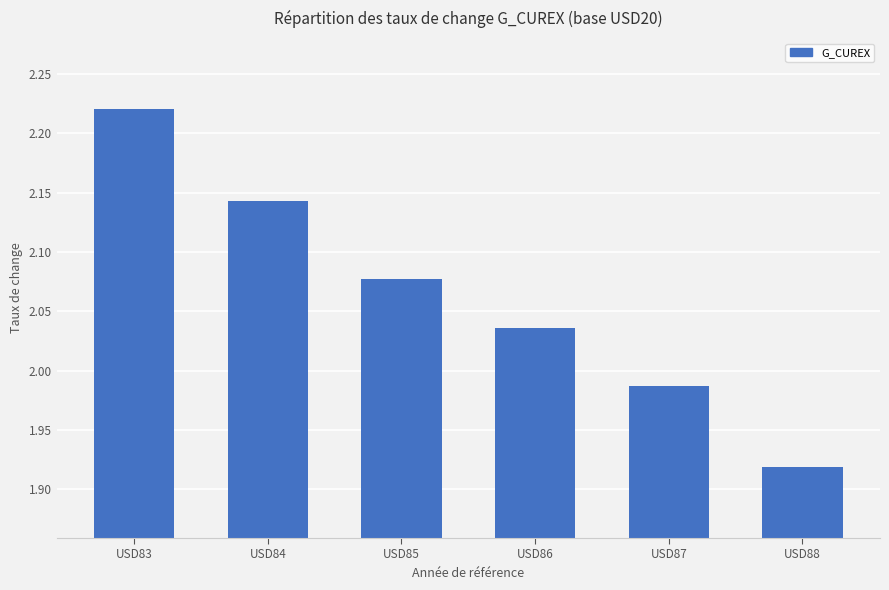

Where does the data first go above 2?

USD83